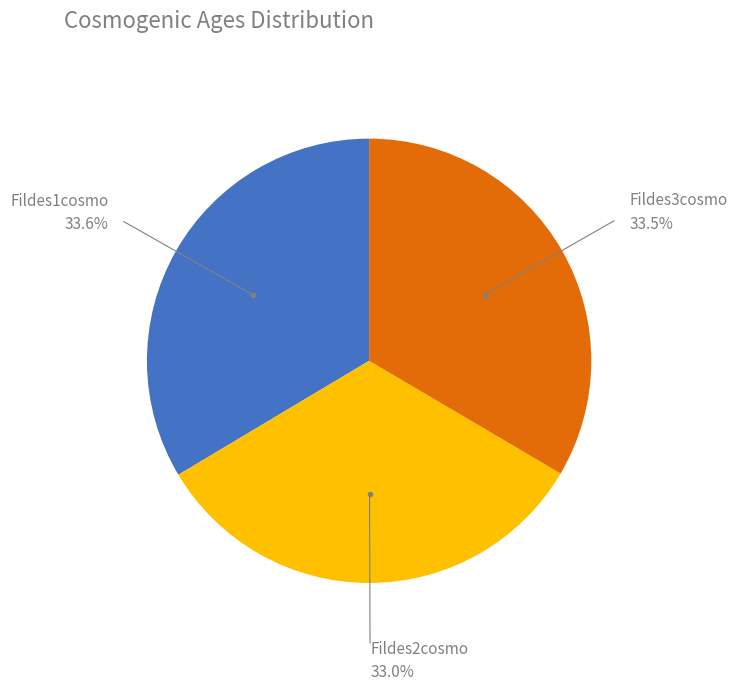

What portion of the pie excludes Fildes2cosmo?

67.0%